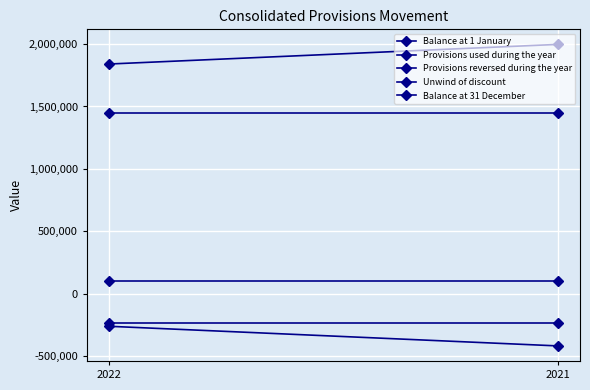

What is the total value across all series at 2021?

2898292